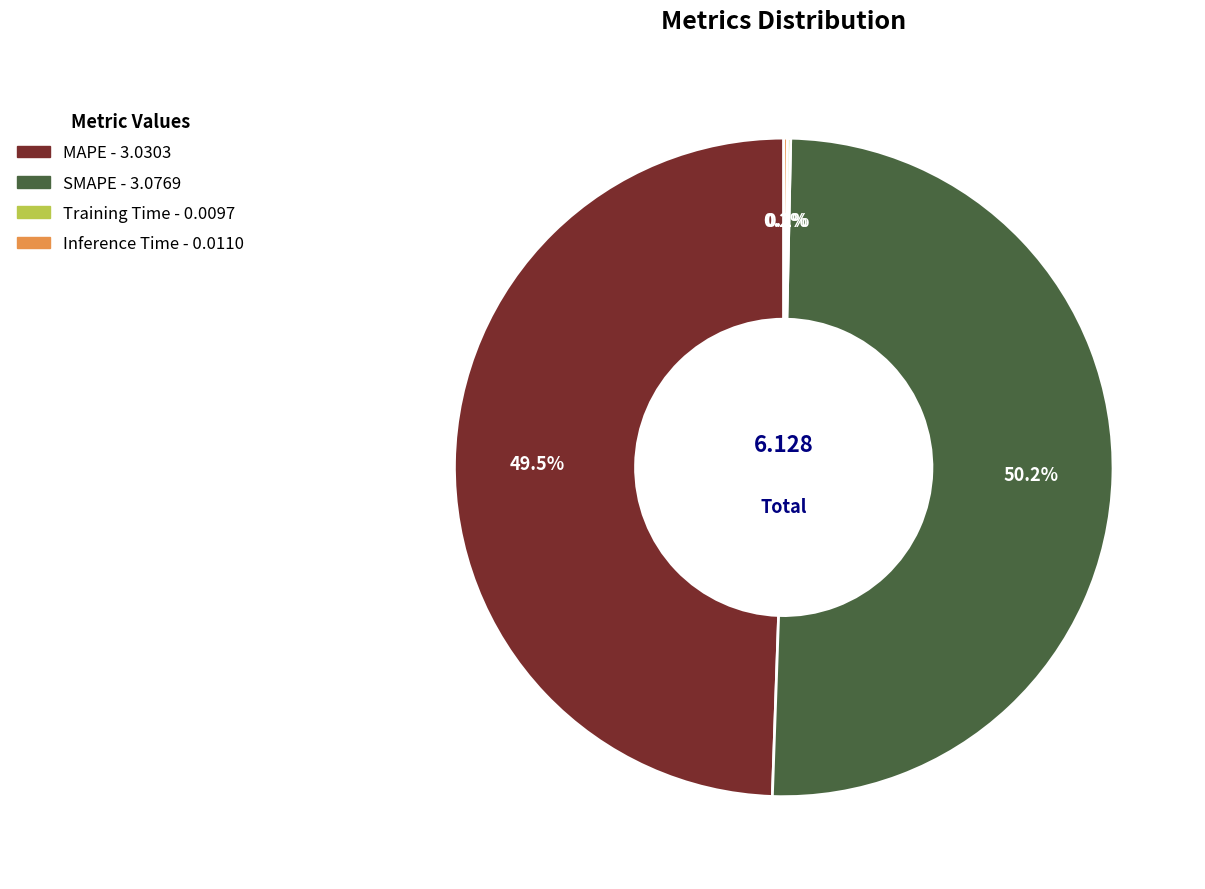

Which has a higher value, MAPE or SMAPE?

SMAPE